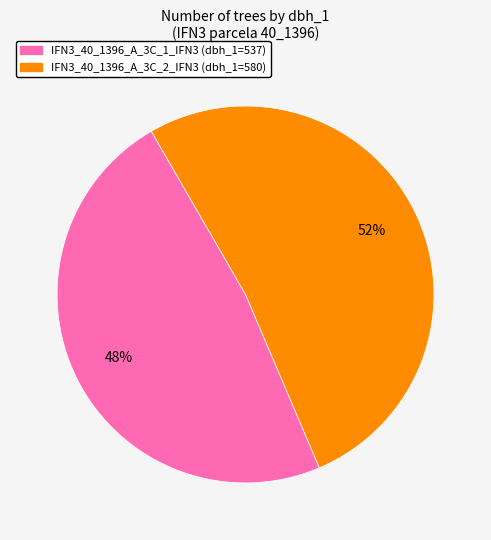

Count the number of slices in the pie.

2